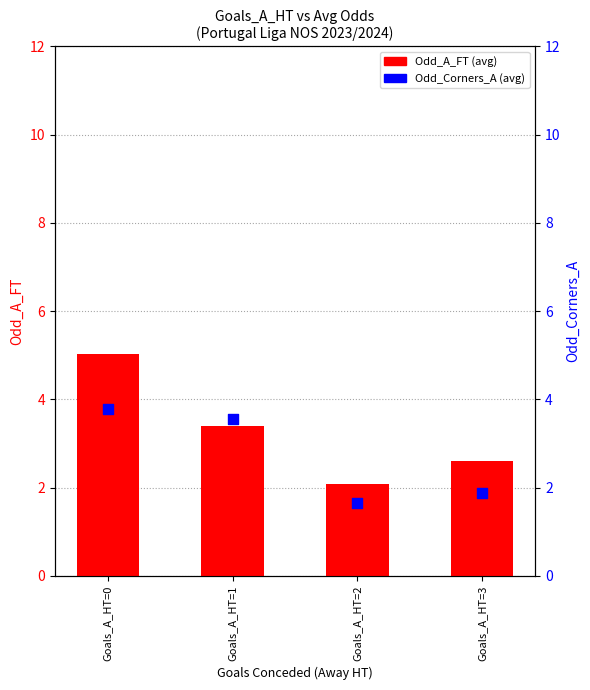

What is the total value across all series at Goals_A_HT=0?

8.8